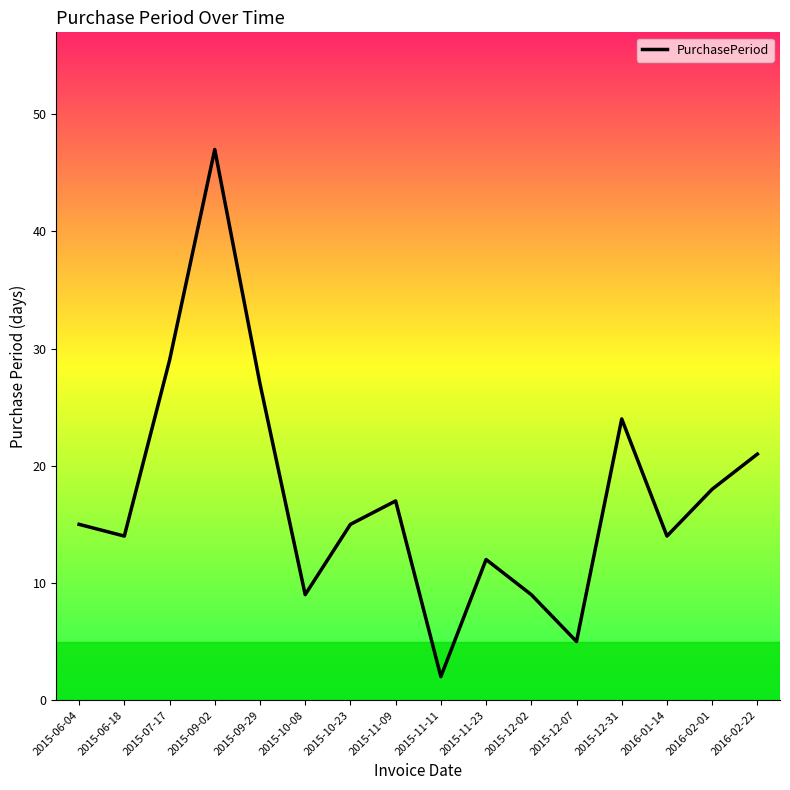

Reading right to left, transcribe all the data shown in this chart.

2016-02-22=21	2016-02-01=18	2016-01-14=14	2015-12-31=24	2015-12-07=5	2015-12-02=9	2015-11-23=12	2015-11-11=2	2015-11-09=17	2015-10-23=15	2015-10-08=9	2015-09-29=27	2015-09-02=47	2015-07-17=29	2015-06-18=14	2015-06-04=15